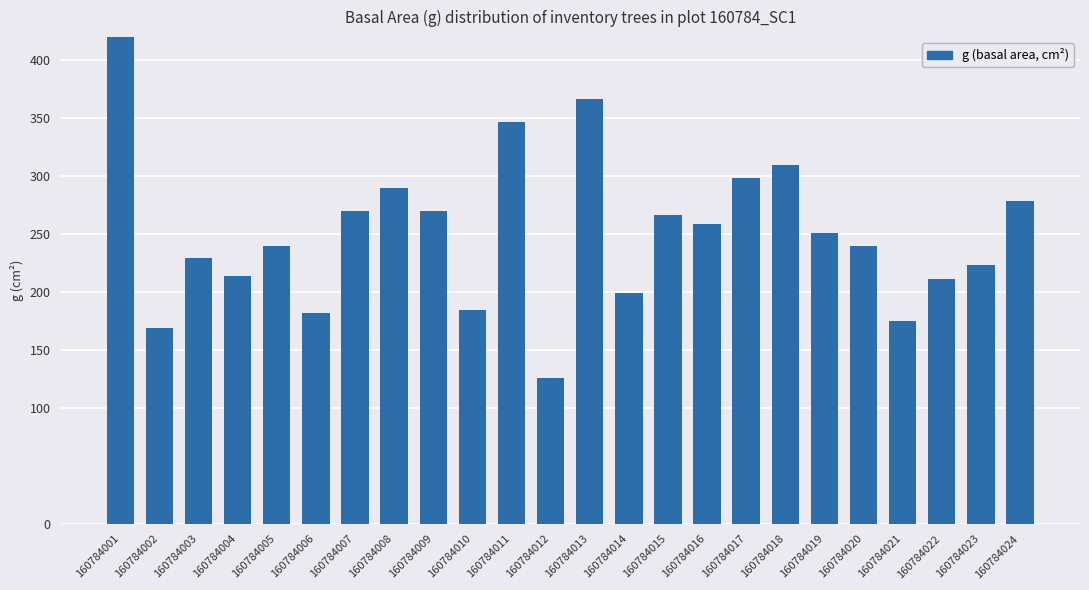

The chart shows a value of 298.2 at 160784017. True or false?

True